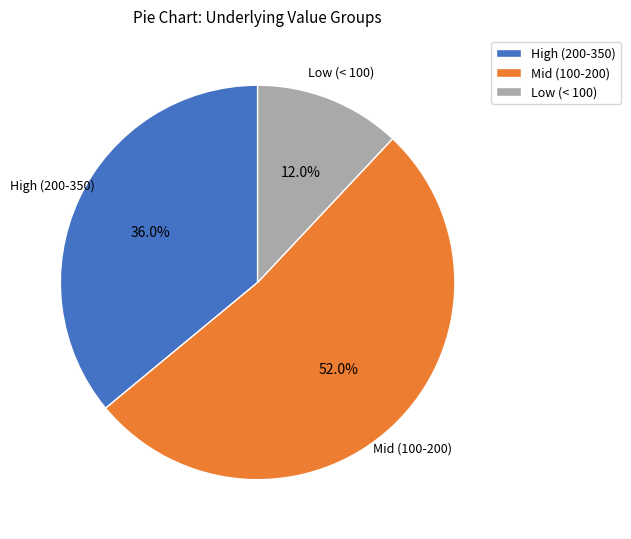

What is the largest slice in the pie chart?

Mid (100-200)